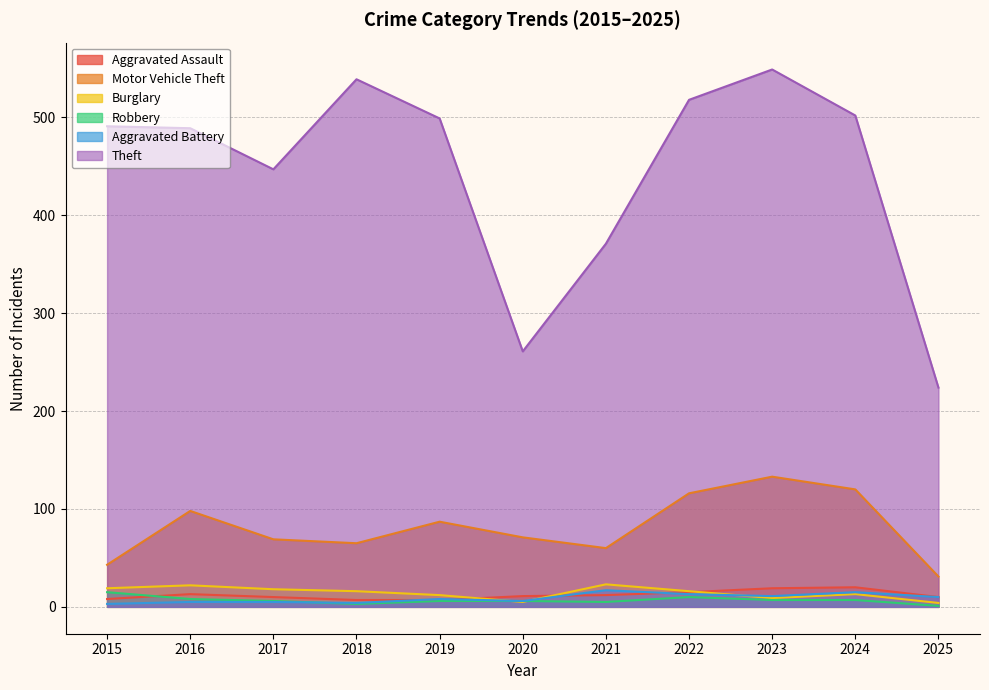

At 2022, list the series in order from smallest to largest.

Robbery, Aggravated Battery, Aggravated Assault, Burglary, Motor Vehicle Theft, Theft